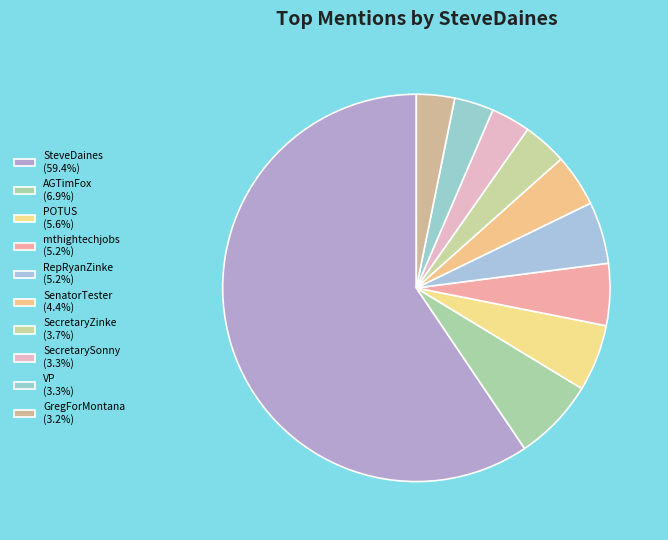

How many segments does this pie chart have?

10